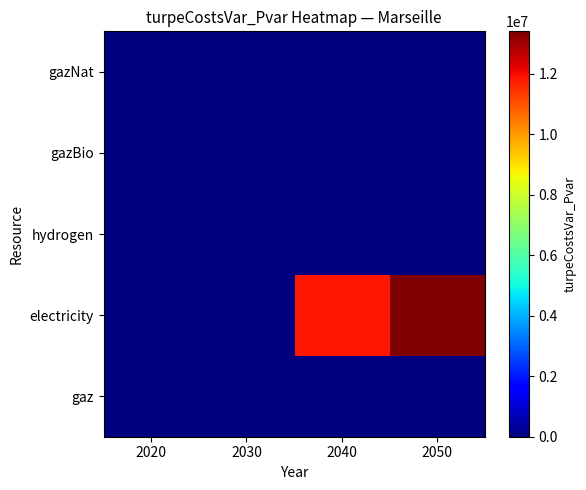

What is the spread (max minus min) of values at 2040?

11880374.8